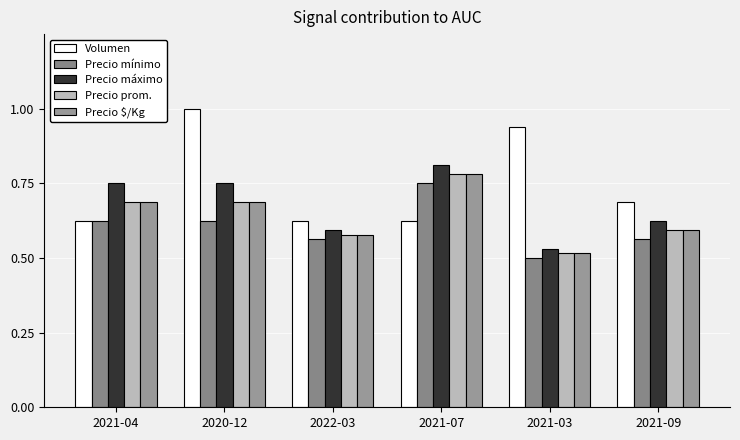

At which label does Precio $/Kg reach its minimum?

2021-03